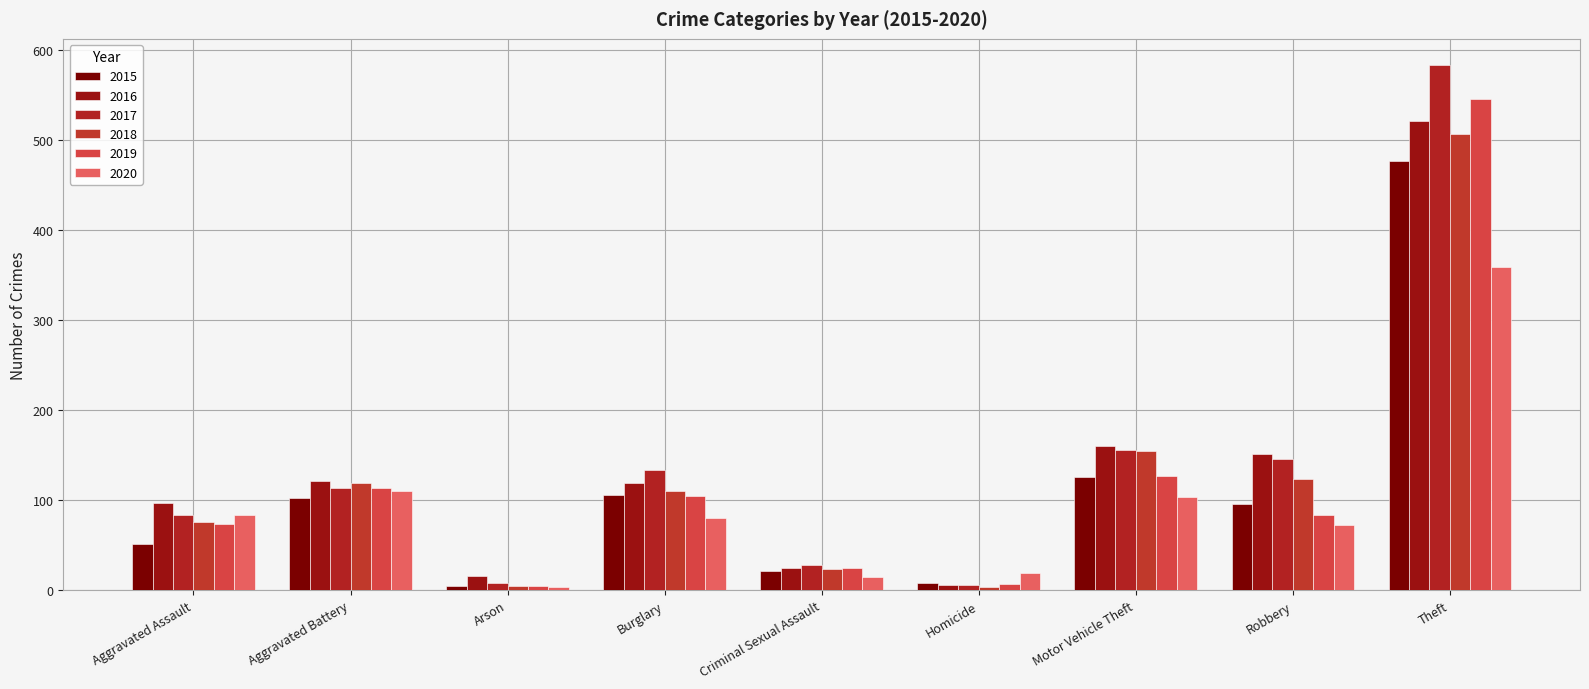

What is the spread (max minus min) of values at Burglary?

53